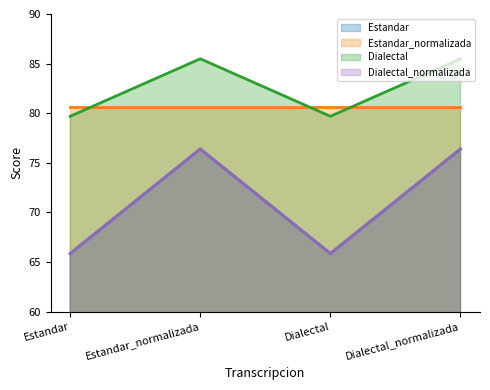

What is the label of the 2nd point from the left?

Estandar_normalizada